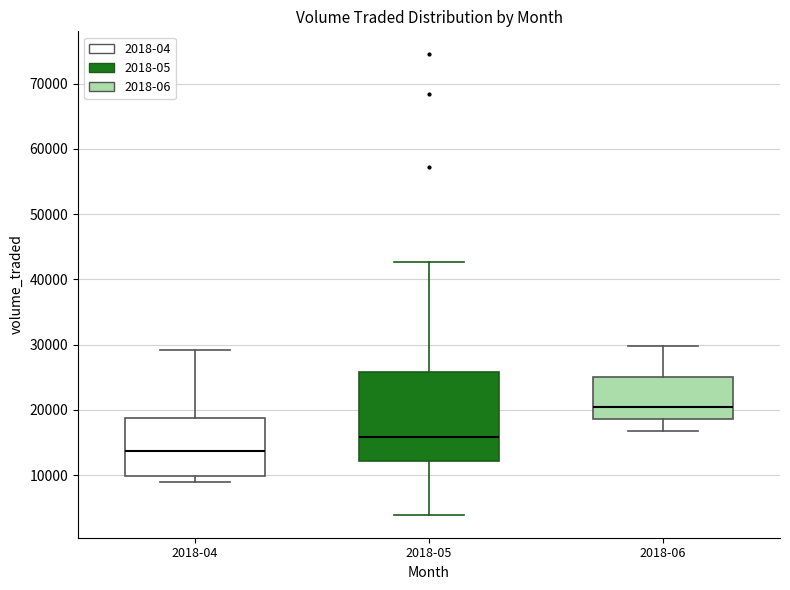

Which box's median line is the highest?

2018-06